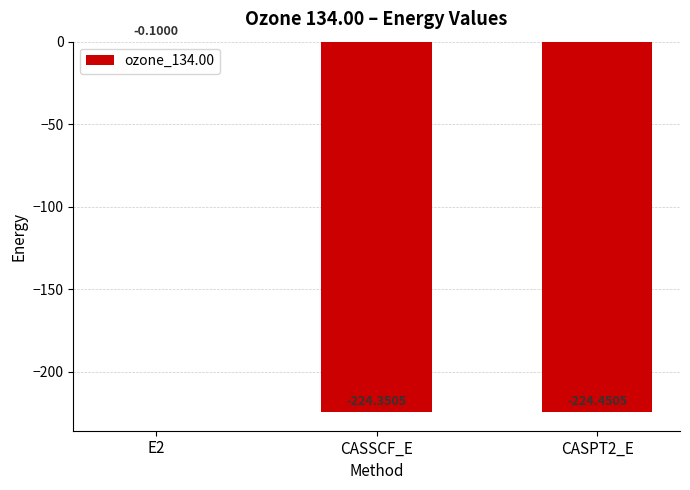

Reading left to right, transcribe all the data shown in this chart.

E2=-0.1	CASSCF_E=-224.4	CASPT2_E=-224.5